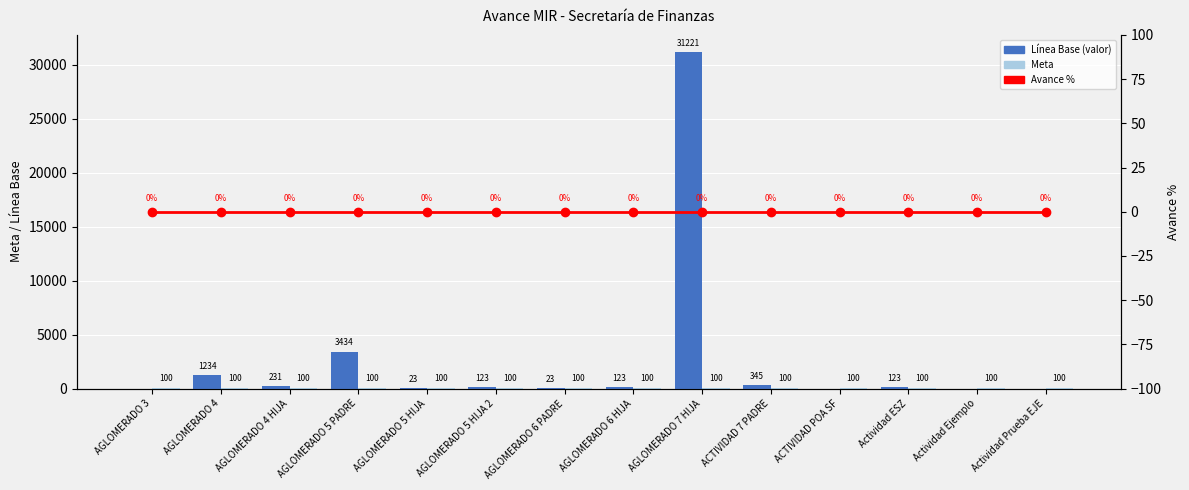

Read the Meta value at Actividad ESZ.

100